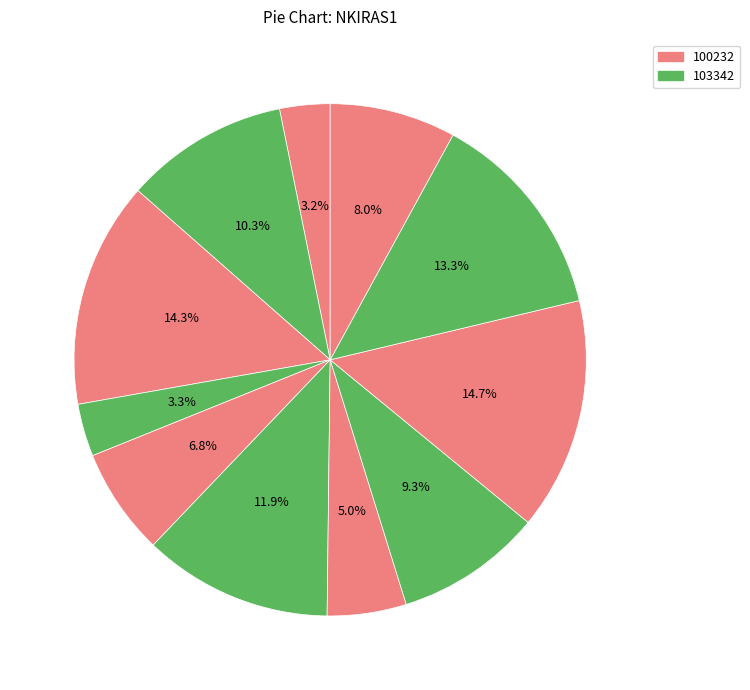

Does any single category account for the majority?

No